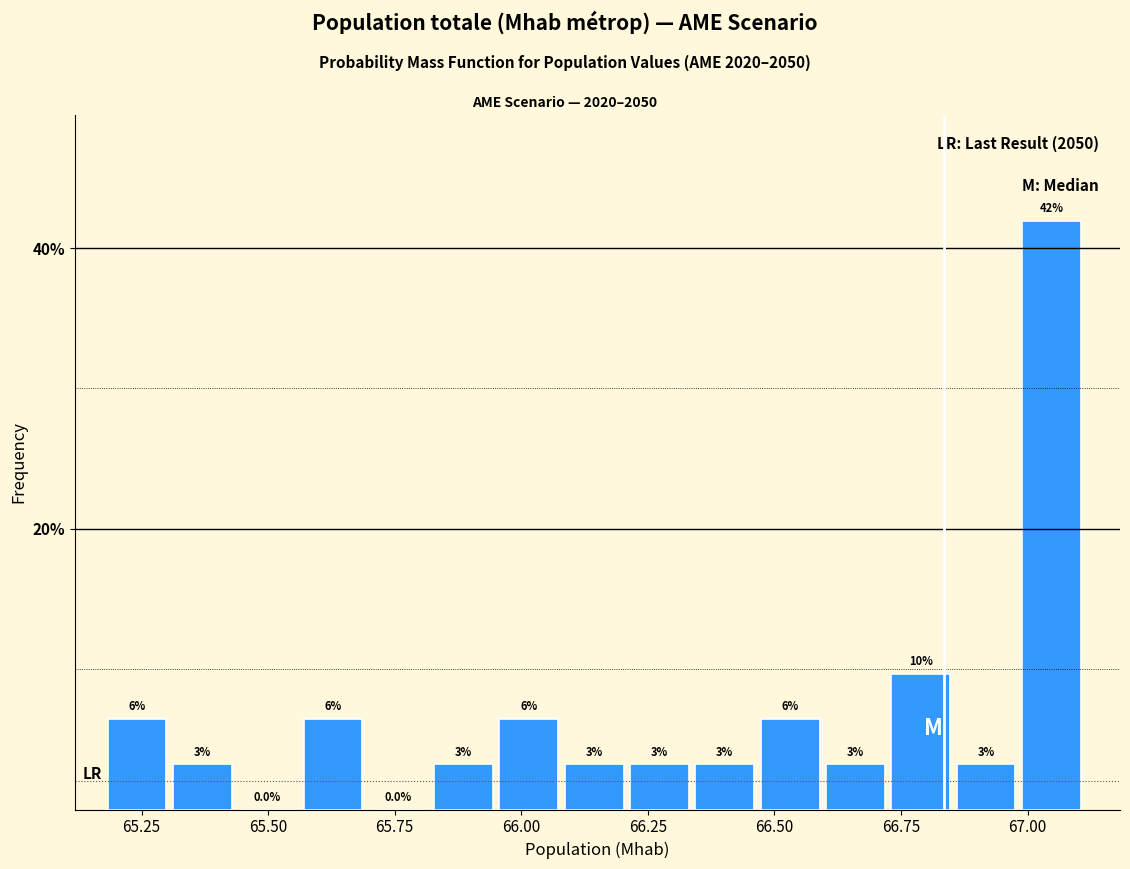

Read against the x-axis, roughly where is the centre of the tallest bar?

67.05